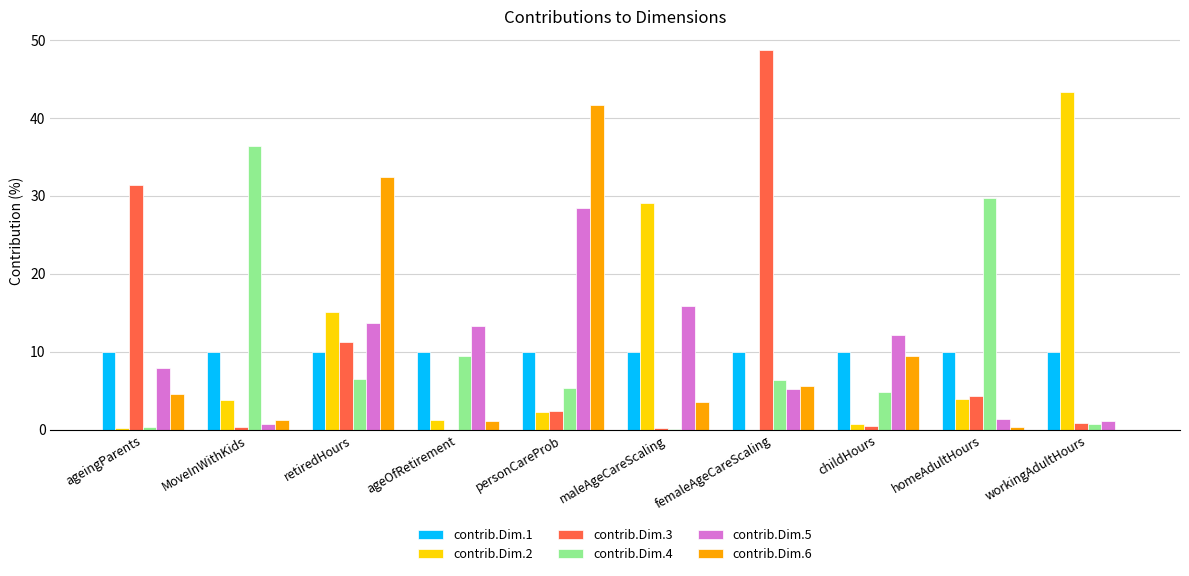

At which label does contrib.Dim.5 reach its peak?

personCareProb